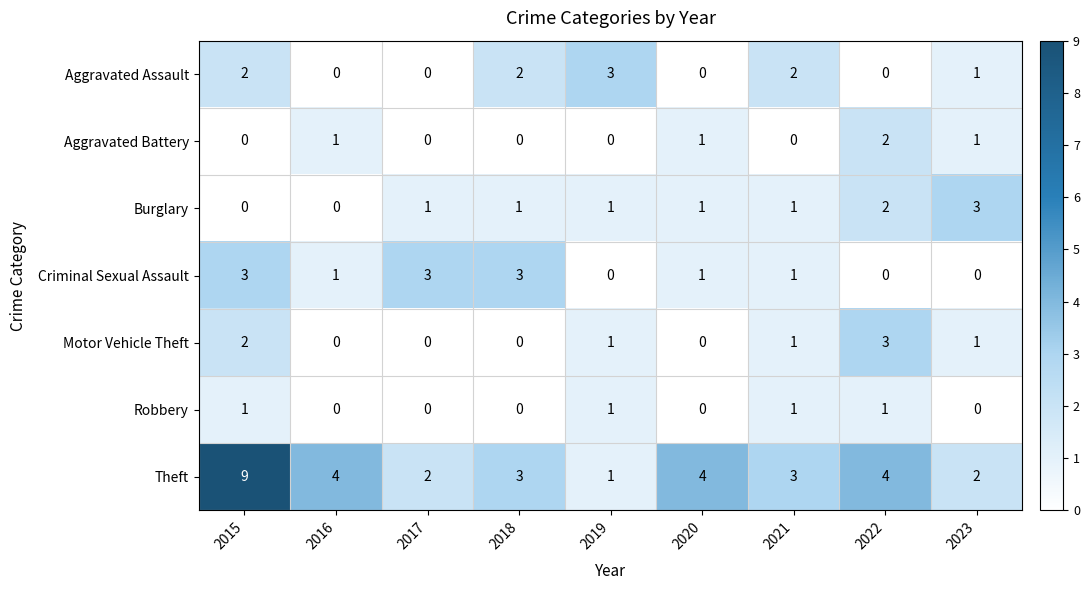

What is the sum of all Aggravated Assault values?

10